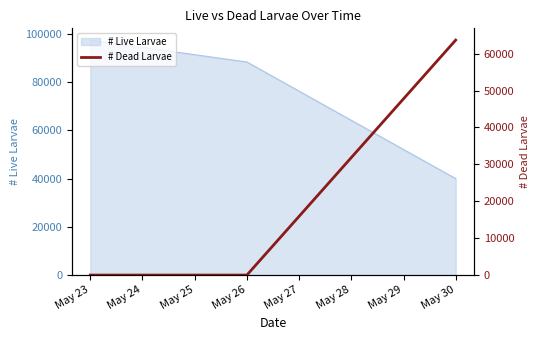

What is the minimum value for # Live Larvae?

40019.0